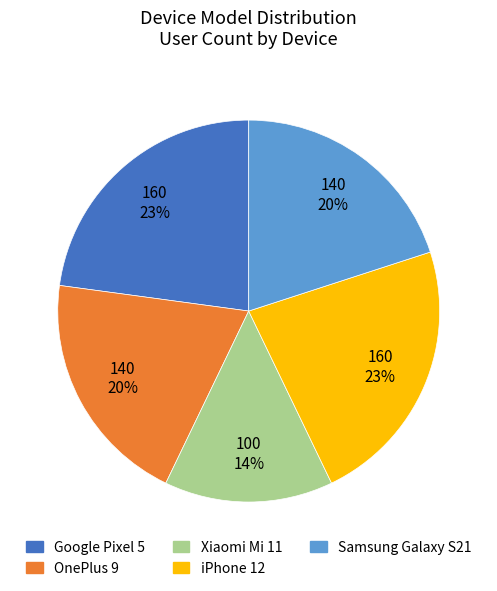

How many slices are in this pie chart?

5